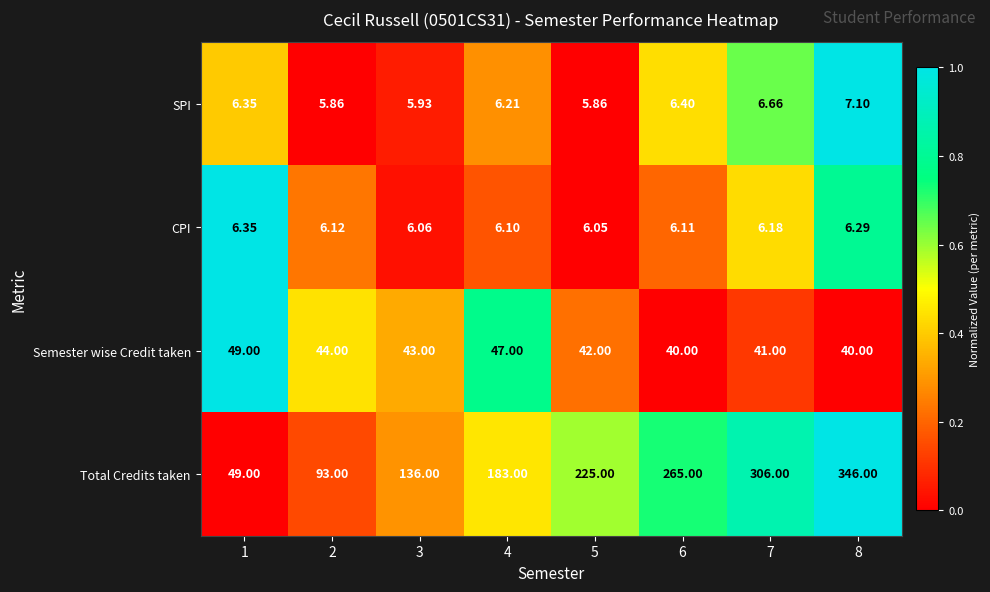

Is the value of CPI at 2 greater than the value of Semester wise Credit taken at 4?

No